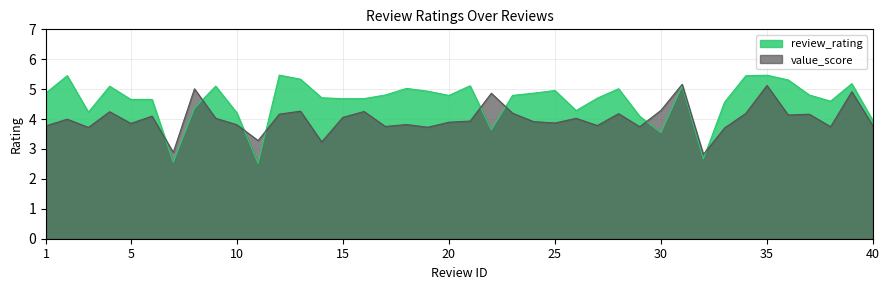

Rank the series by their average value, from lowest to highest.

value_score, review_rating